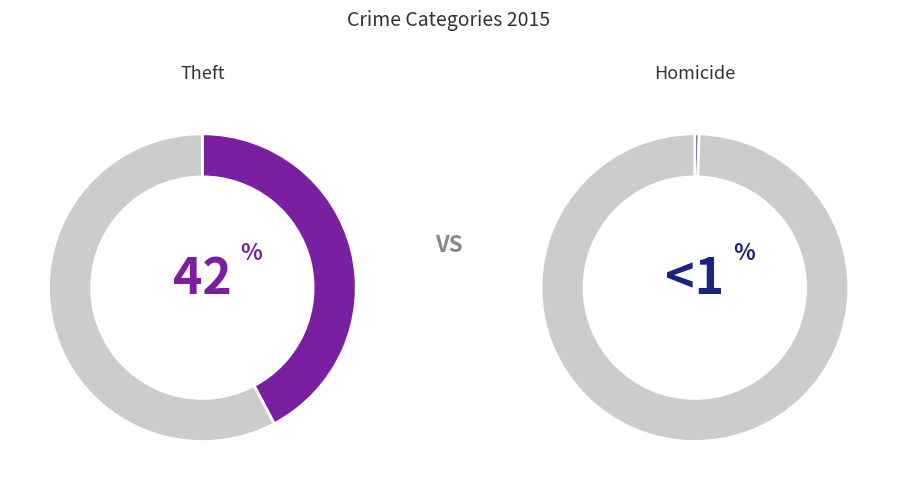

True or false: Criminal Sexual Assault accounts for 11% of the total.

False